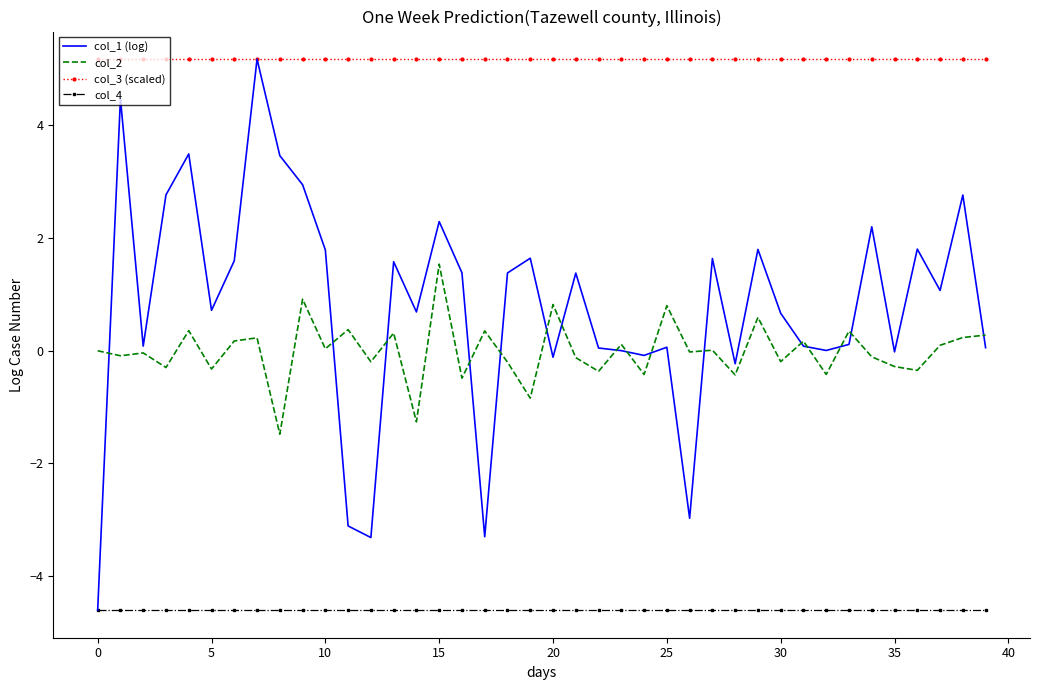

Which series has the largest range (max minus min)?

col_1 (log)